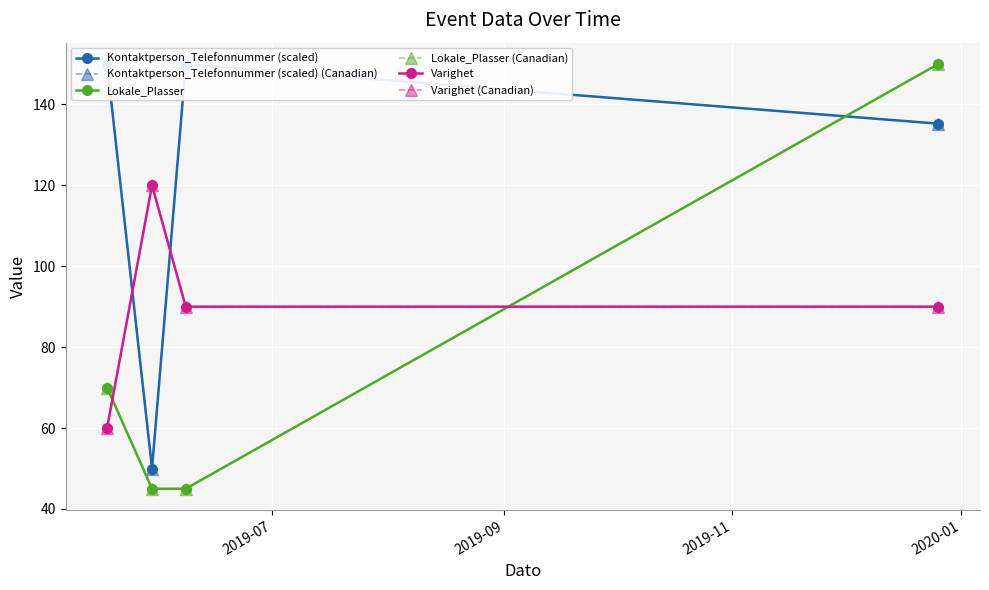

Which series has the largest range (max minus min)?

Lokale_Plasser